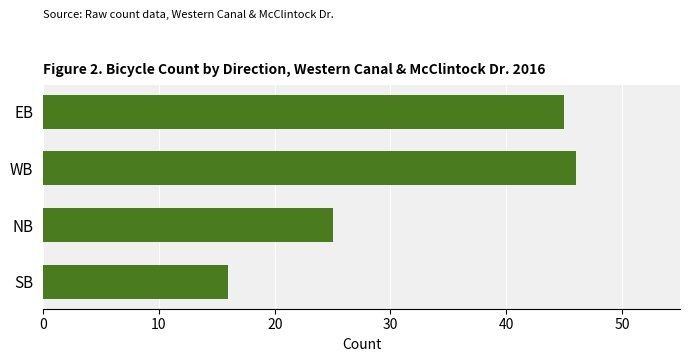

How many bars are there in total?

4